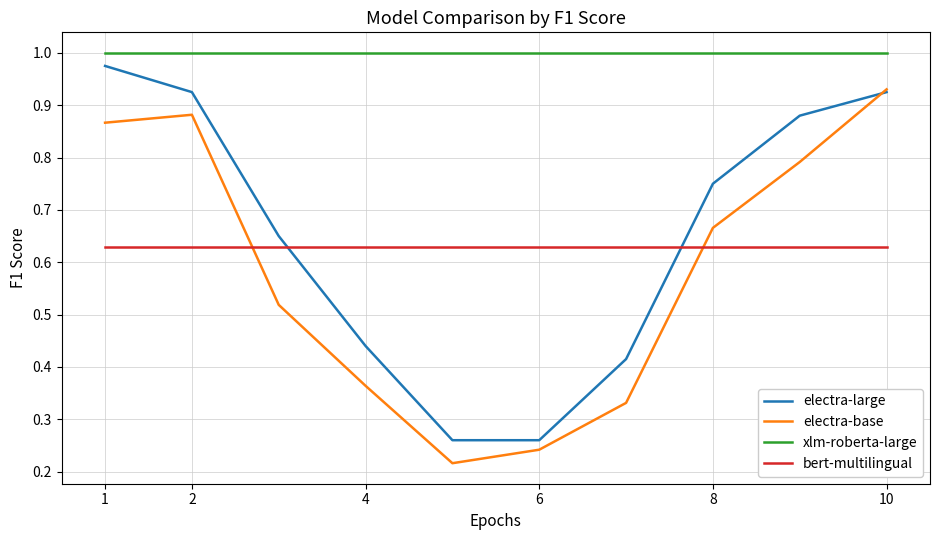

Which series has the largest total across all categories?

xlm-roberta-large